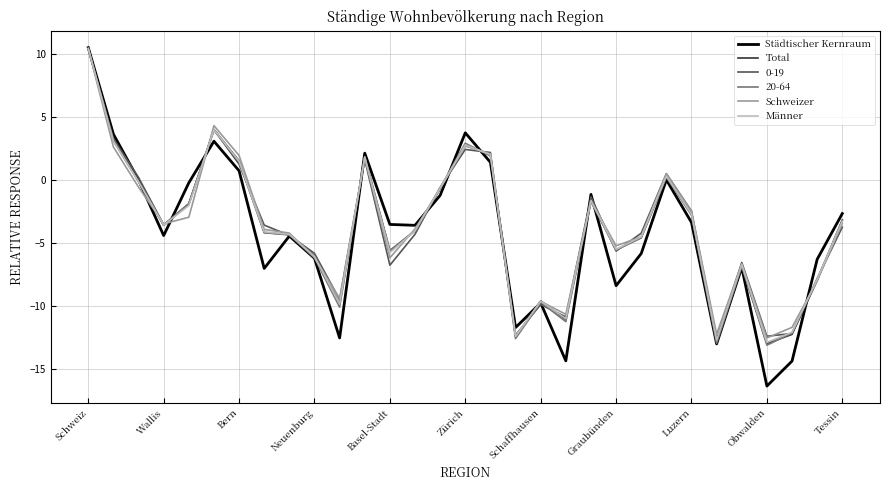

What is the greatest value displayed?

10.5